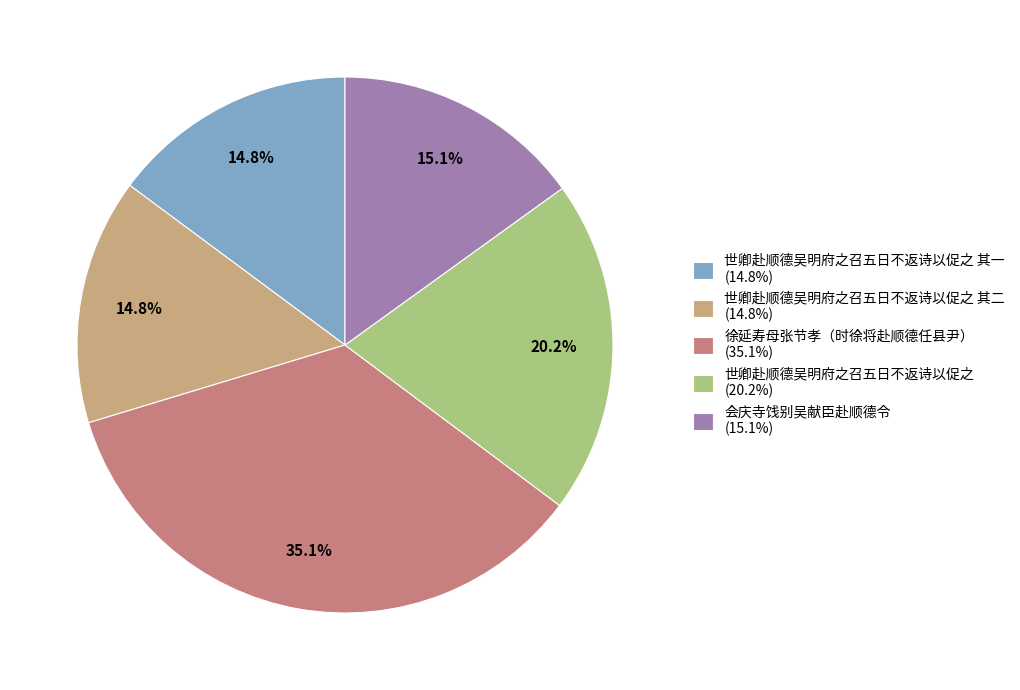

Count the number of slices in the pie.

5